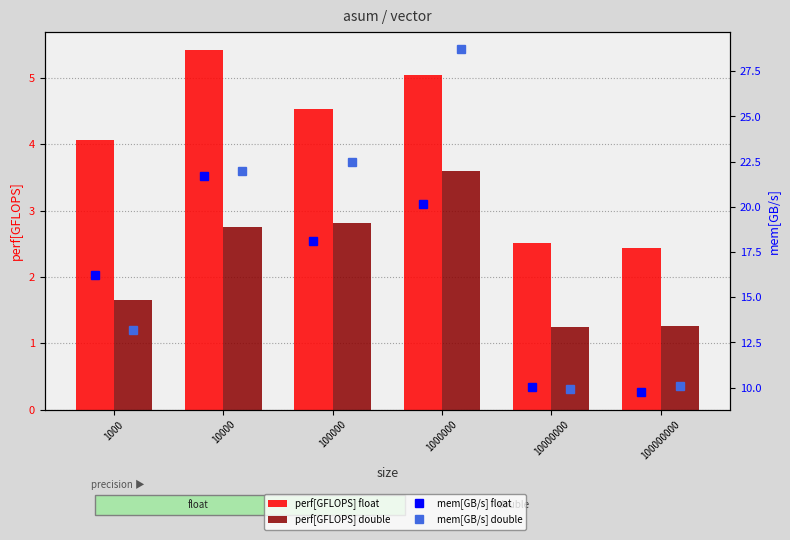

The mem[GB/s] float series shows 16.2 at 1000. True or false?

True